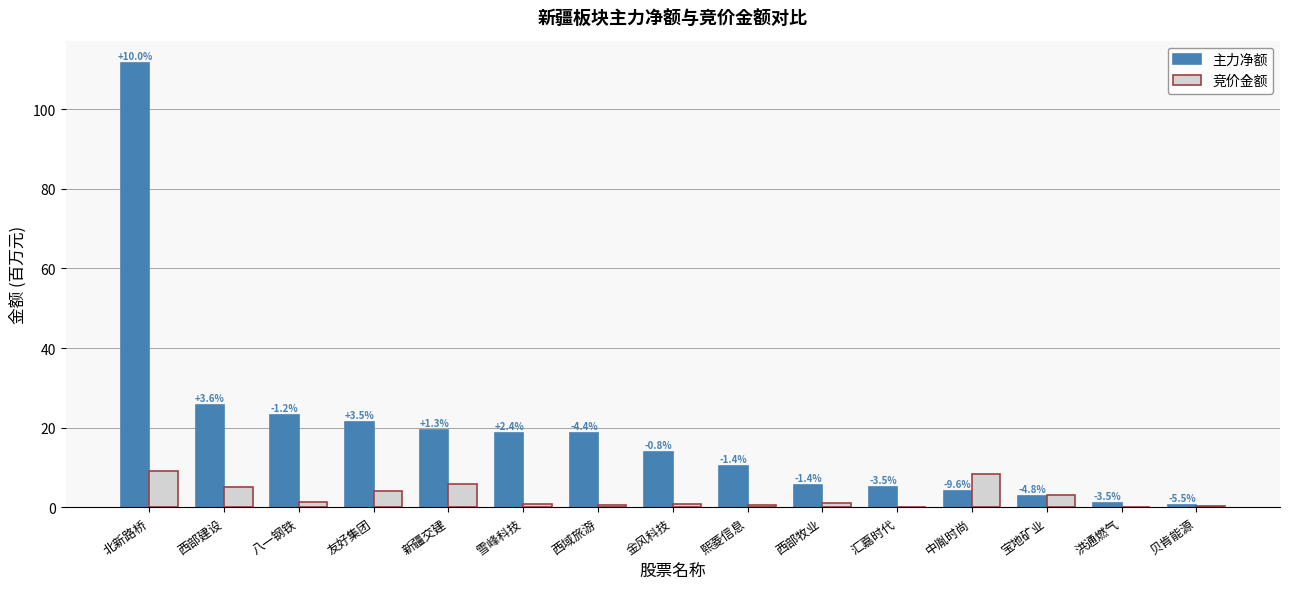

What is the total value across all series at 西域旅游?

19.3